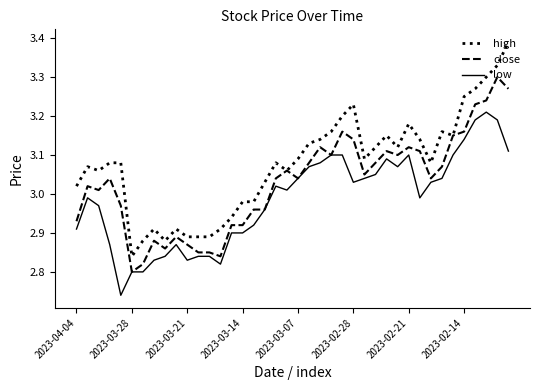

True or false: low and high intersect in this chart.

False